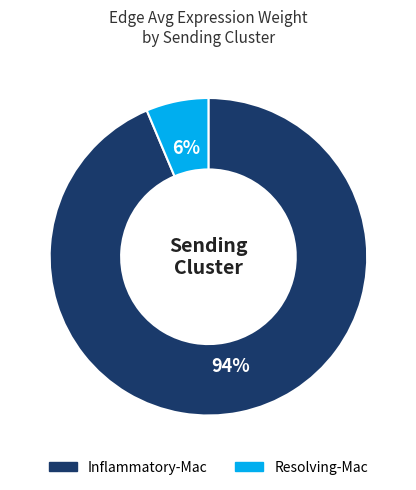

Does Inflammatory-Mac account for over 50% of the chart?

Yes